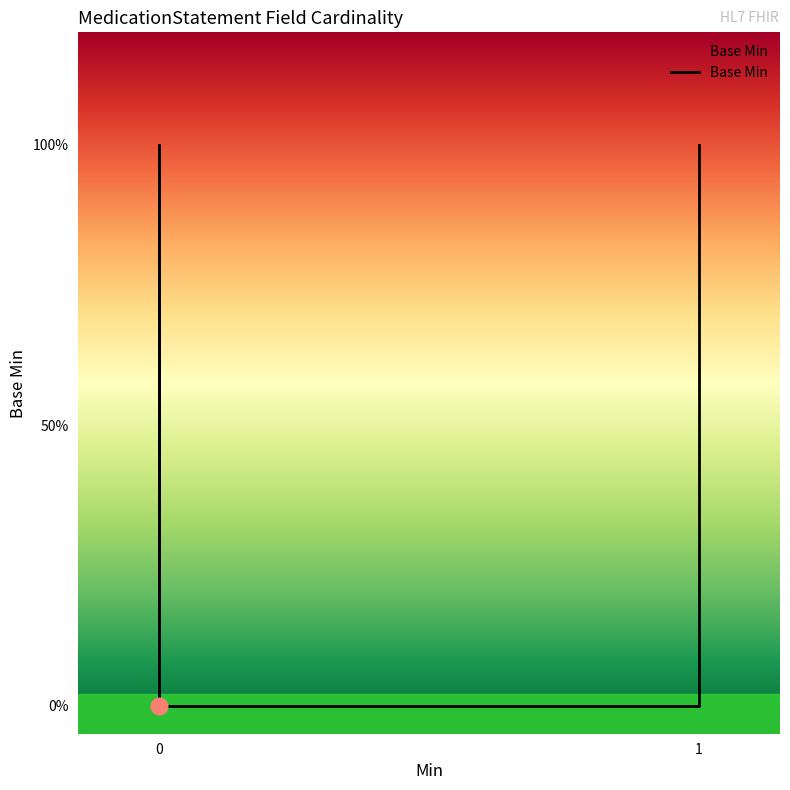

Which label corresponds to the largest value in the chart?

1